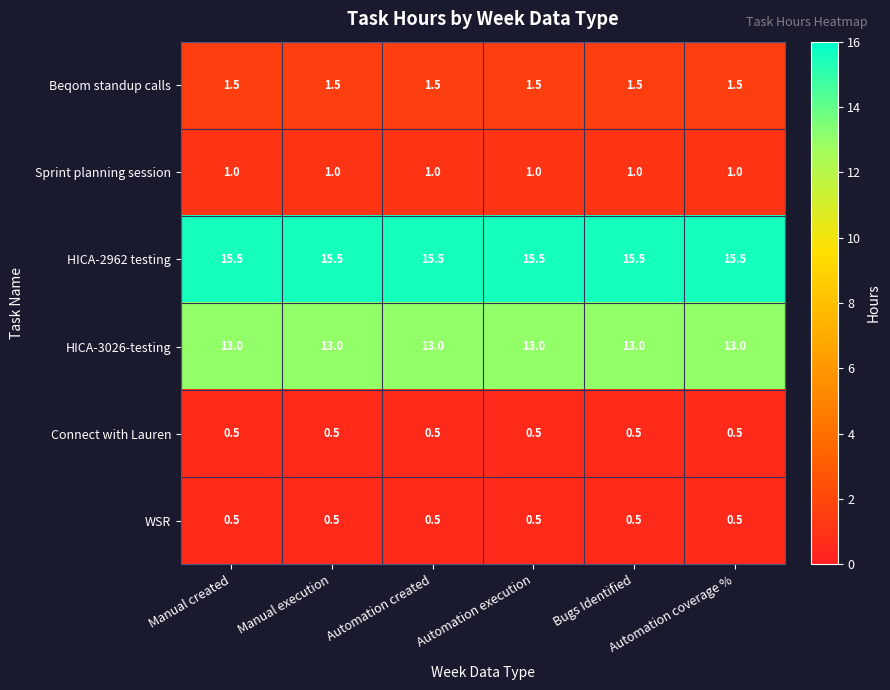

At how many categories does at least one series exceed 1?

6